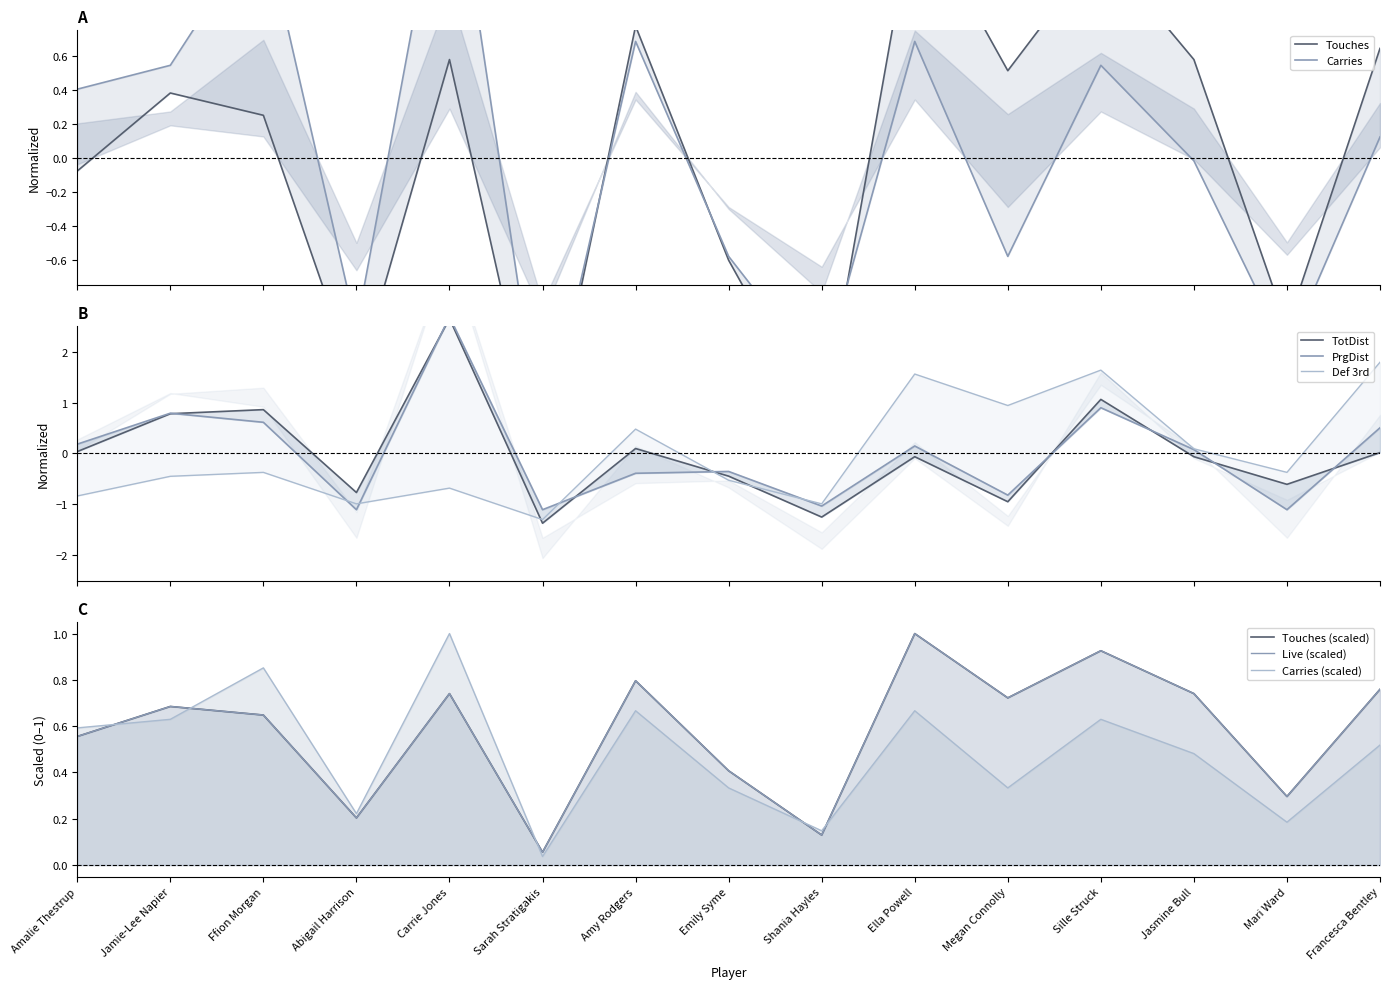

Does the chart have visible grid lines?

No